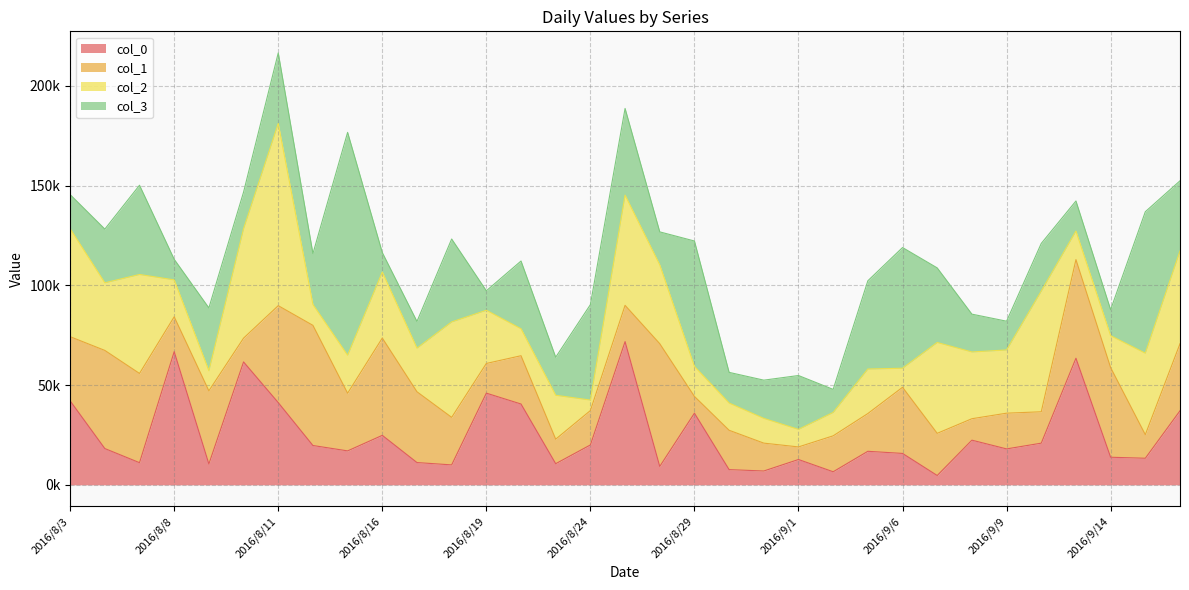

Reading right to left, transcribe all the data shown in this chart.

col_0: 37140.2	13337.8	13840.8	63492.1	20898.6	18018.0	22396.4	4683.8	15754.2	16820.9	6557.4	12702.4	6940.8	7635.0	35938.9	9237.9	71813.3	20010.0	10601.6	40526.8	45977.0	10000.0	11173.2	24813.9	17021.3	19723.9	41237.1	61633.3	10476.7	66778.0	11111.1	18198.4	42105.3
col_1: 33613.4	11823.8	44943.8	49443.8	15741.8	17913.1	10758.5	21141.6	33167.5	18930.4	18018.0	6310.1	13971.4	19723.9	8398.1	61538.5	18190.1	17234.0	12296.3	24213.1	14881.0	23837.9	35492.5	48780.5	28922.6	60241.0	48602.7	11922.5	36663.6	17482.5	44742.7	49200.5	32180.2
col_2: 46565.8	40858.0	16006.4	14311.3	60514.4	31695.7	33472.8	45558.1	9544.3	22321.4	11737.1	8791.2	12422.4	13665.9	15031.9	39525.7	55248.6	5263.2	22014.3	13527.2	26684.5	47846.9	21869.9	33085.2	19047.6	10449.3	91324.2	54869.7	10075.6	18509.9	49627.8	33898.3	54127.2
col_3: 35118.5	70922.0	13008.1	15083.0	23894.9	14424.8	18957.3	37383.2	60514.4	44247.8	11547.3	27008.8	19157.1	15366.9	62893.1	16535.8	43478.3	47846.9	19074.9	33955.9	9751.3	41580.0	13386.9	9782.3	111731.8	25526.5	35398.2	18357.0	31496.1	10309.3	44742.7	26936.0	17101.3